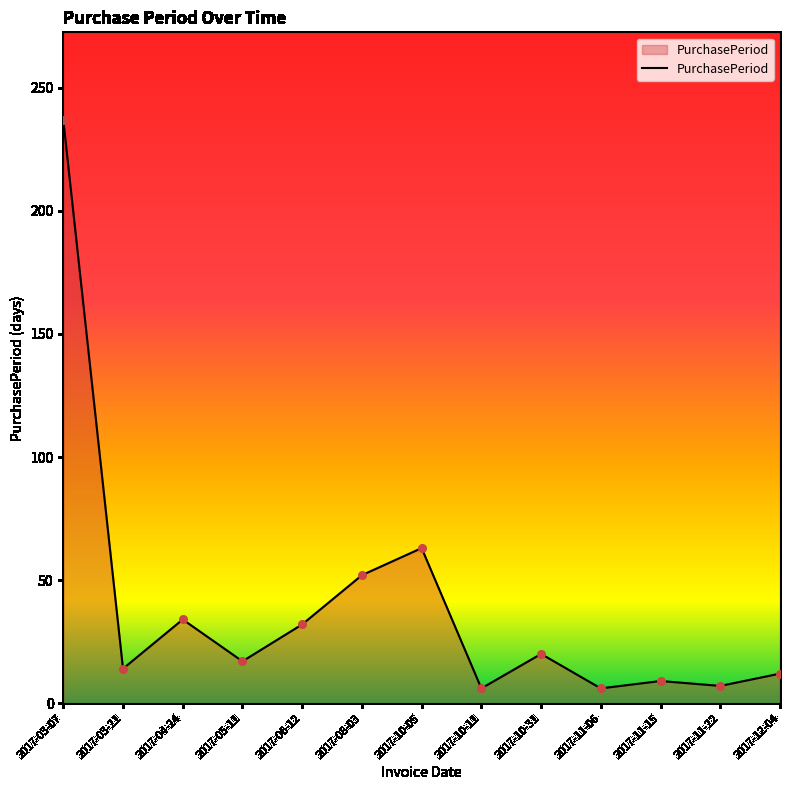

What is the change in value from 2017-03-21 to 2017-11-15?

-5